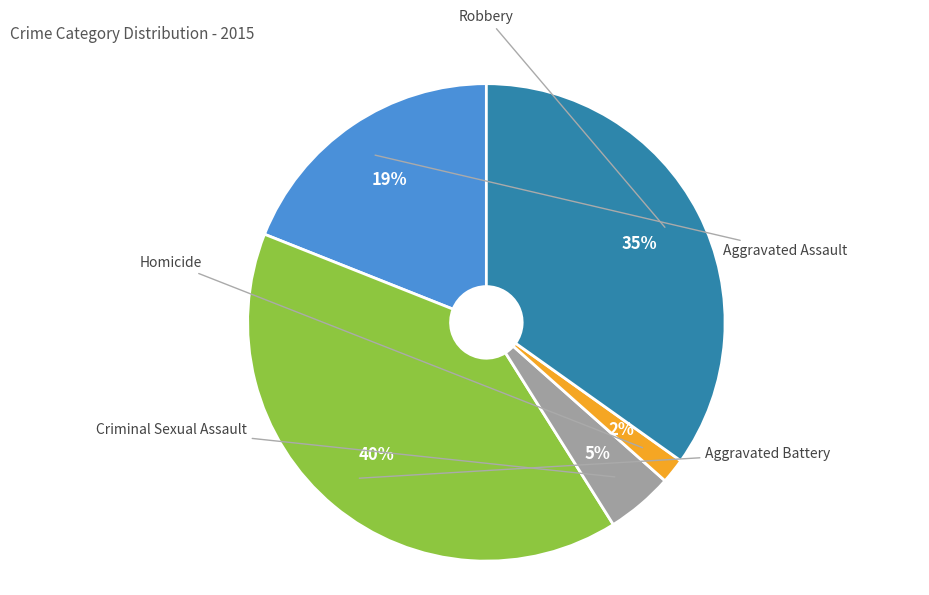

Is it true that Aggravated Battery is 35% of the pie?

False